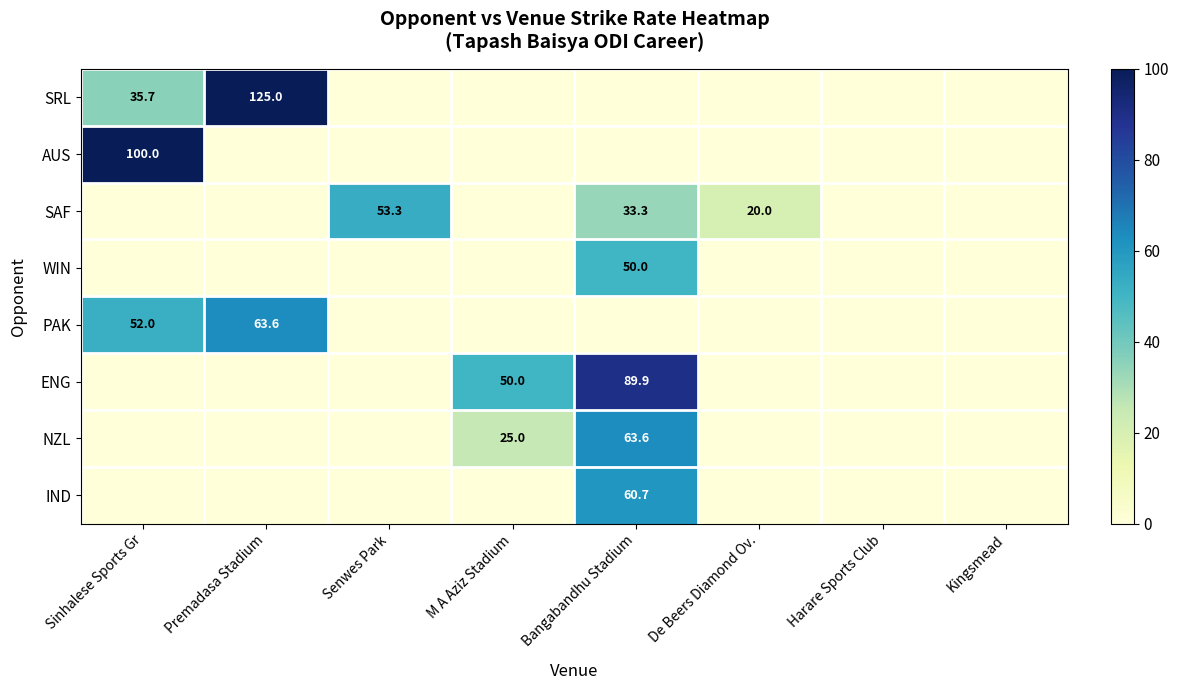

The value of SAF at Senwes Park is 53.3. True or false?

True